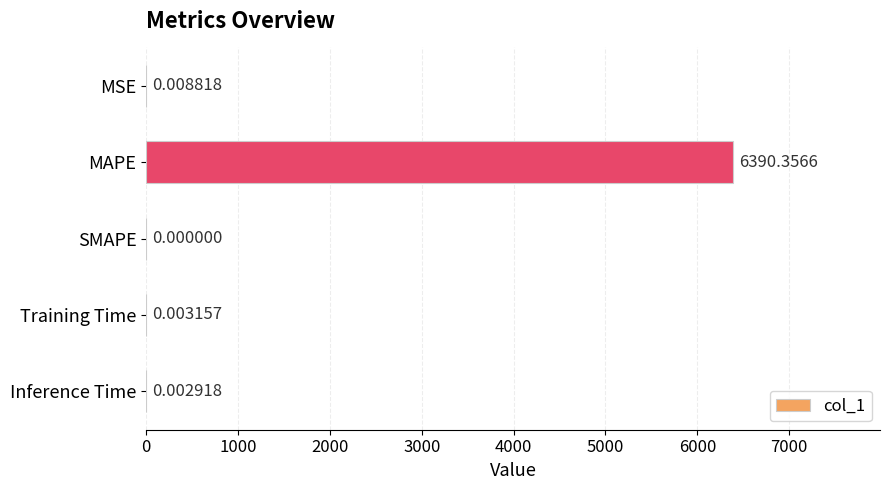

Where is the data nearest to the value 3195?

MSE